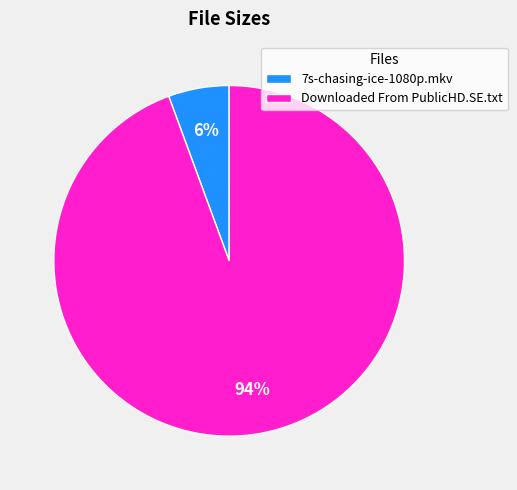

How many segments does this pie chart have?

2